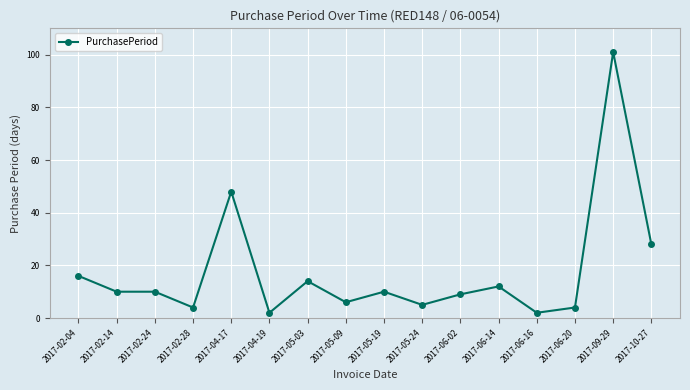

True or false: the data has more than 0 interior local peaks.

True